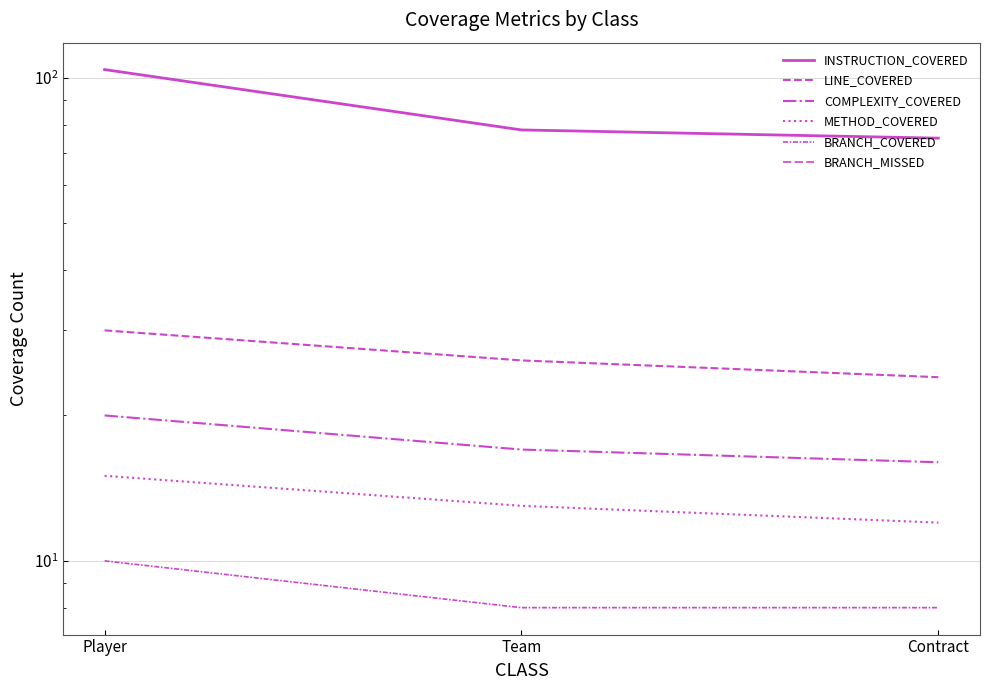

What is the total value across all series at Team?

142